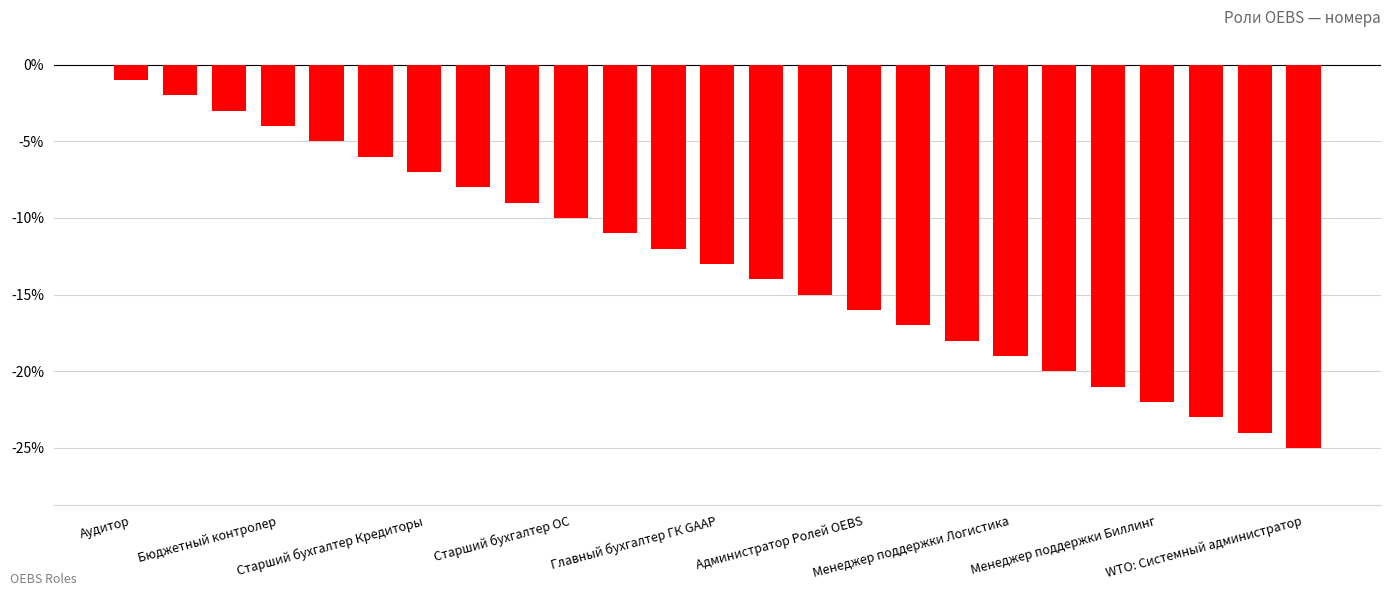

Reading right to left, transcribe all the data shown in this chart.

-25	-24	-23	-22	-21	-20	-19	-18	-17	-16	-15	-14	-13	-12	-11	-10	-9	-8	-7	-6	-5	-4	-3	-2	-1